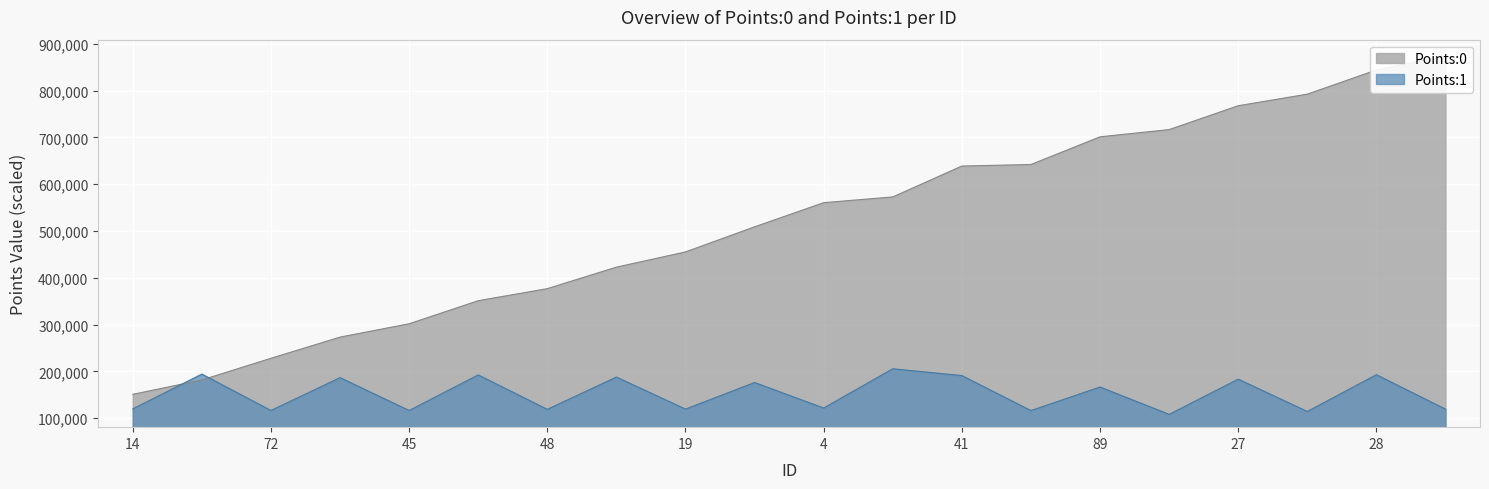

At which label is Points:0 closest to 512344?

39